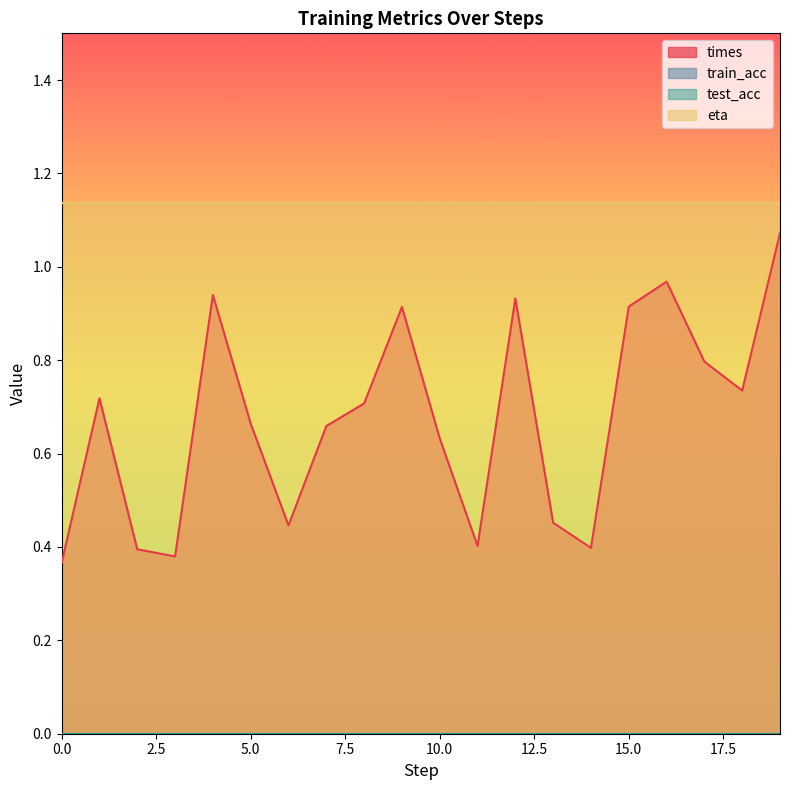

True or false: eta has a value of 1.1 at 17.

True